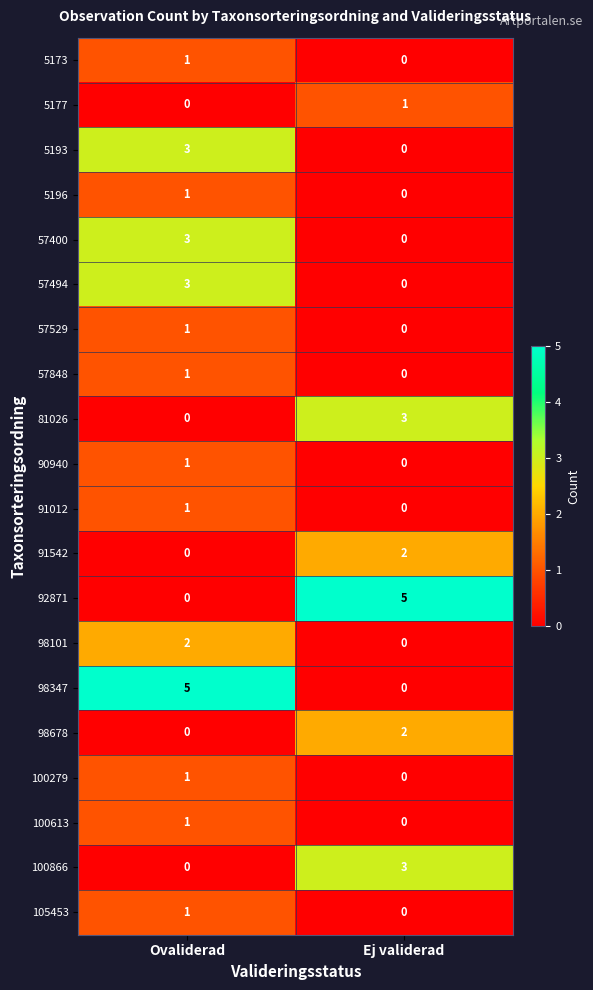

At which category is the sum across all series the highest?

Ovaliderad